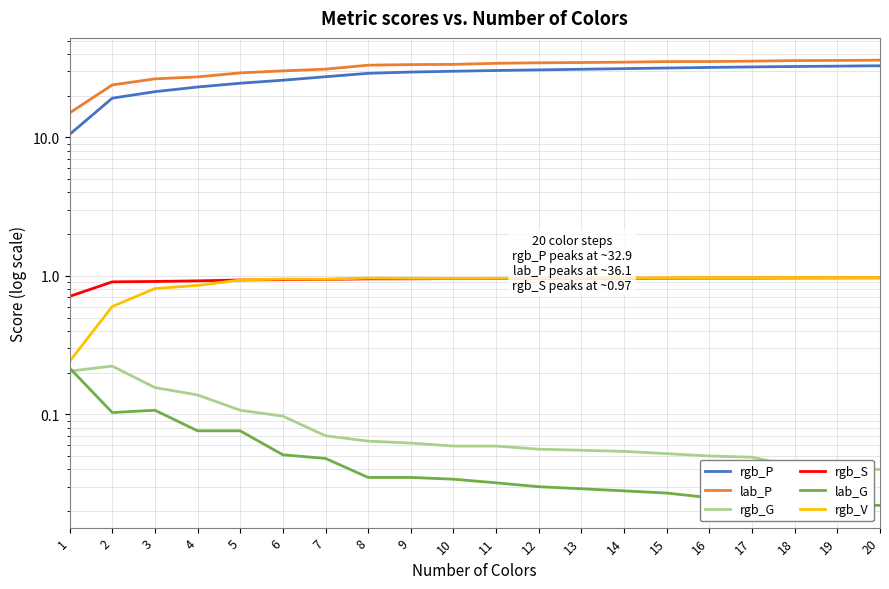

Which series has the largest range (max minus min)?

rgb_P